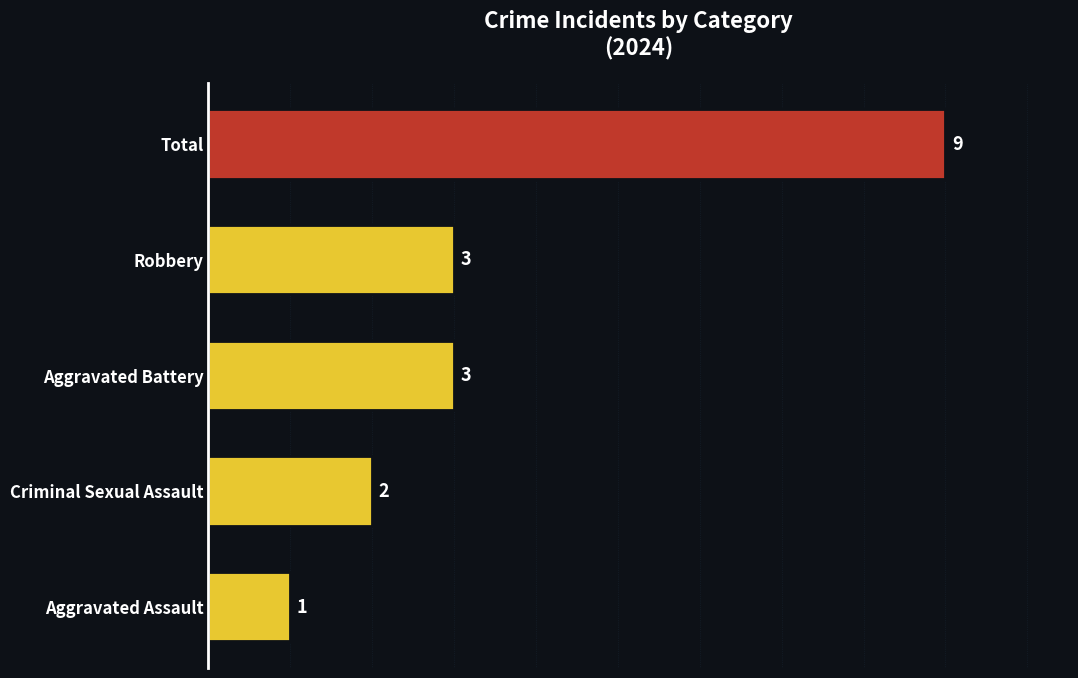

Which has a higher value, Aggravated Assault or Total?

Total